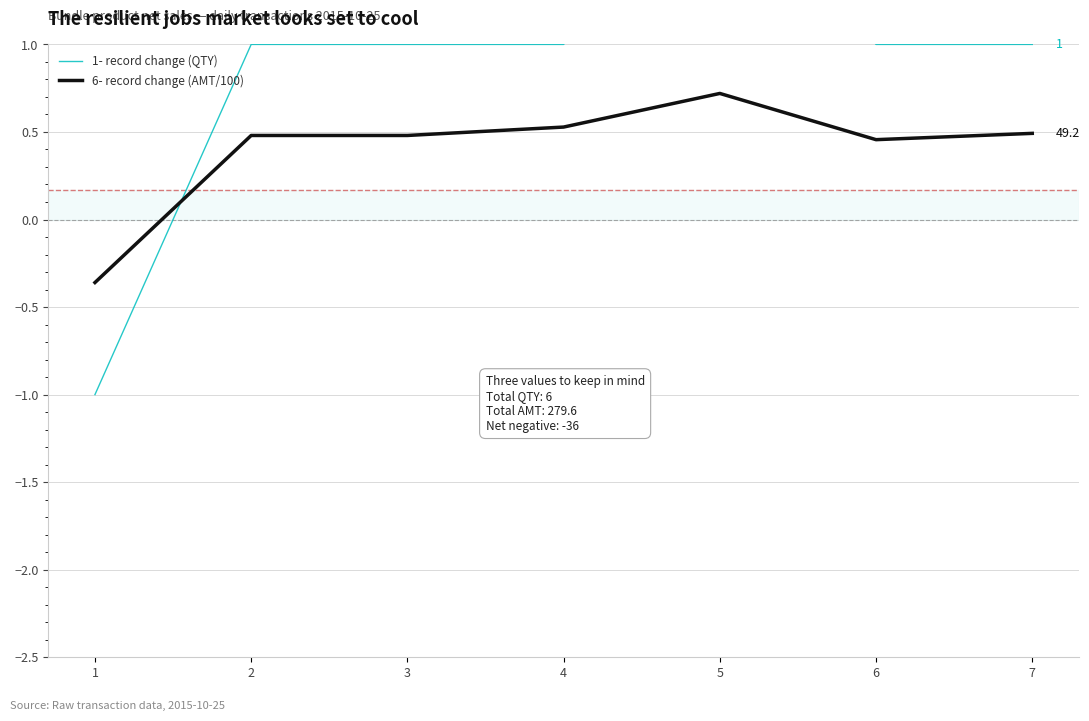

Does the chart have visible grid lines?

Yes